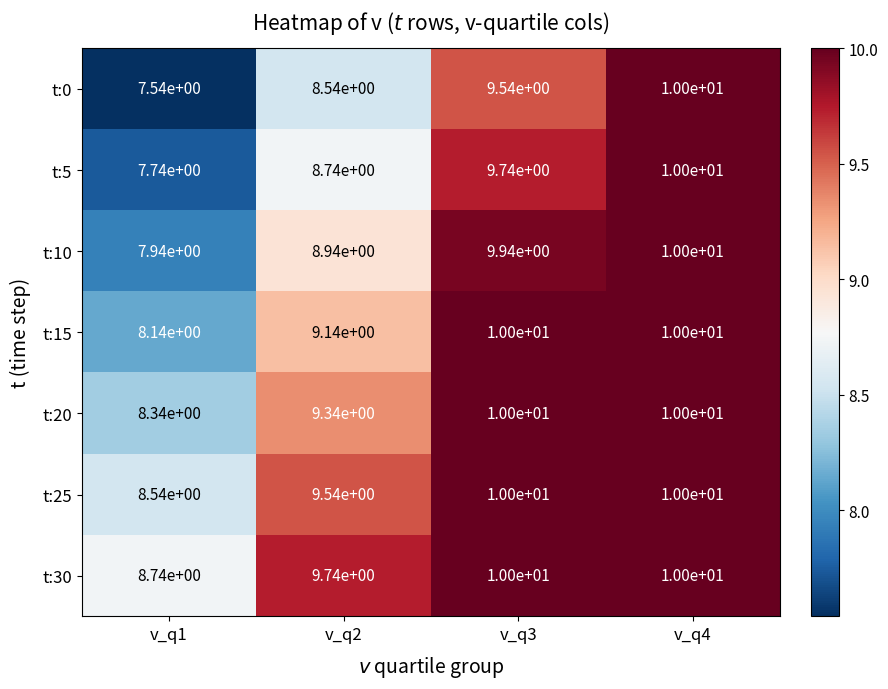

The value of t:0 at v_q3 is 9.5. True or false?

True